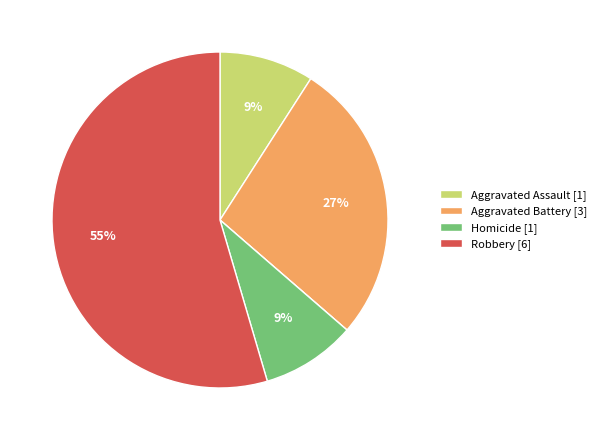

Is there any slice that represents more than half of the pie?

Yes